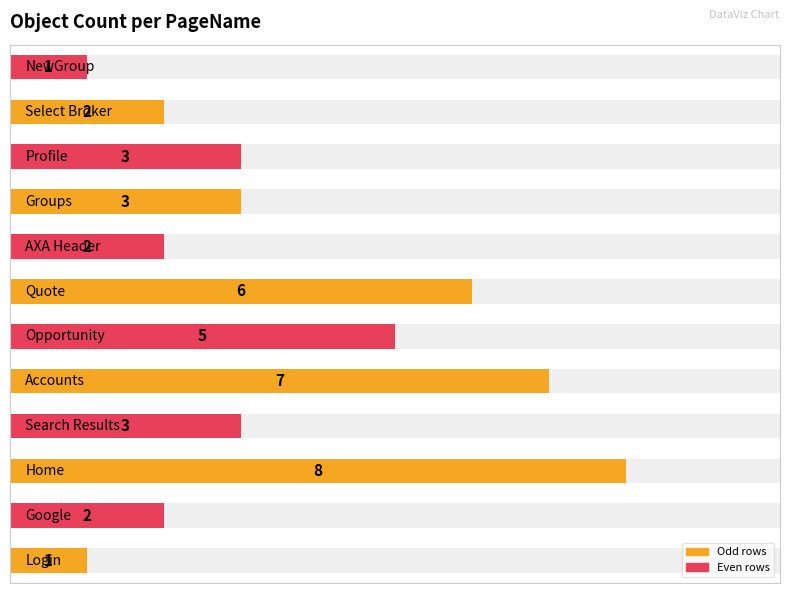

How many data points are less than 3?

5